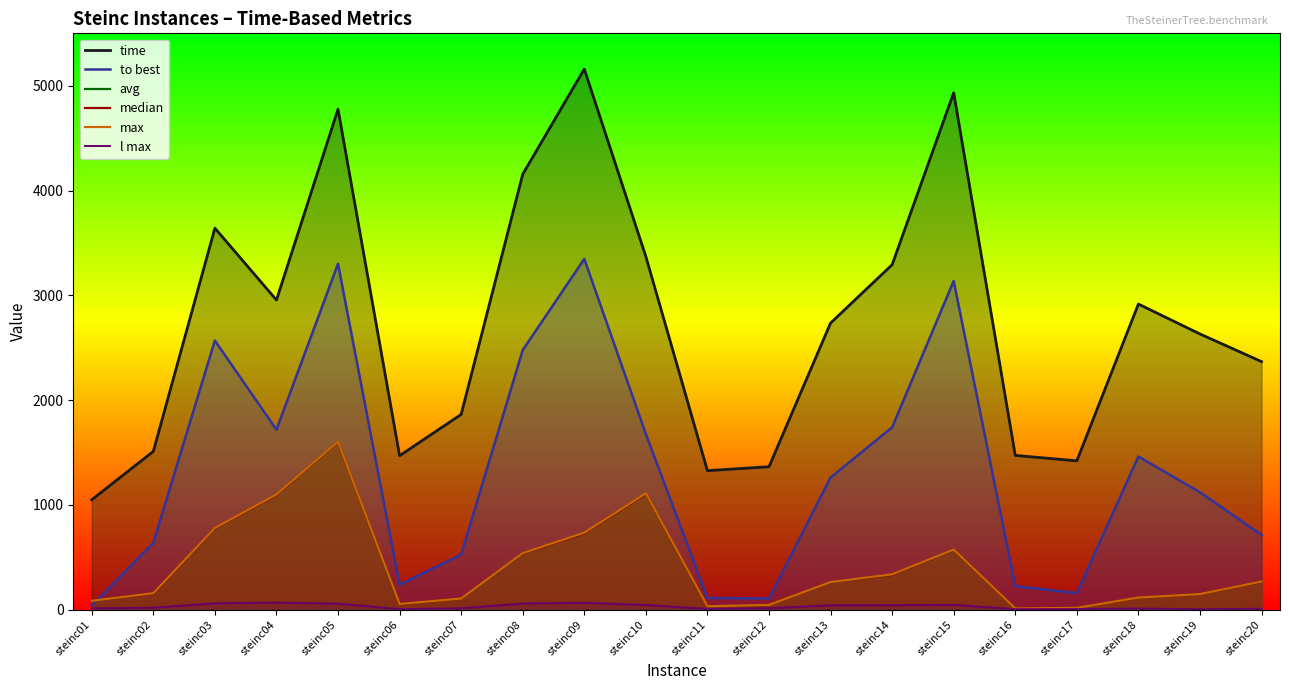

Rank the series by their maximum value, from highest to lowest.

time, to best, max, avg, median, l max